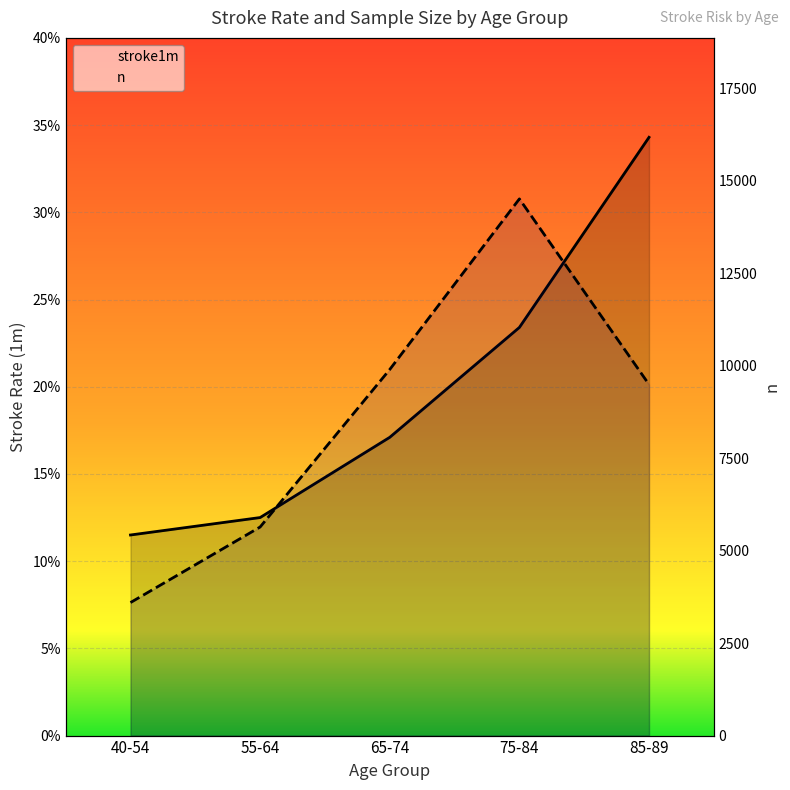

Reading left to right, list all the values displayed in this chart.

stroke1m: 0.1	0.1	0.2	0.2	0.3
n: 3597.0	5640.0	9900.0	14513.0	9495.0